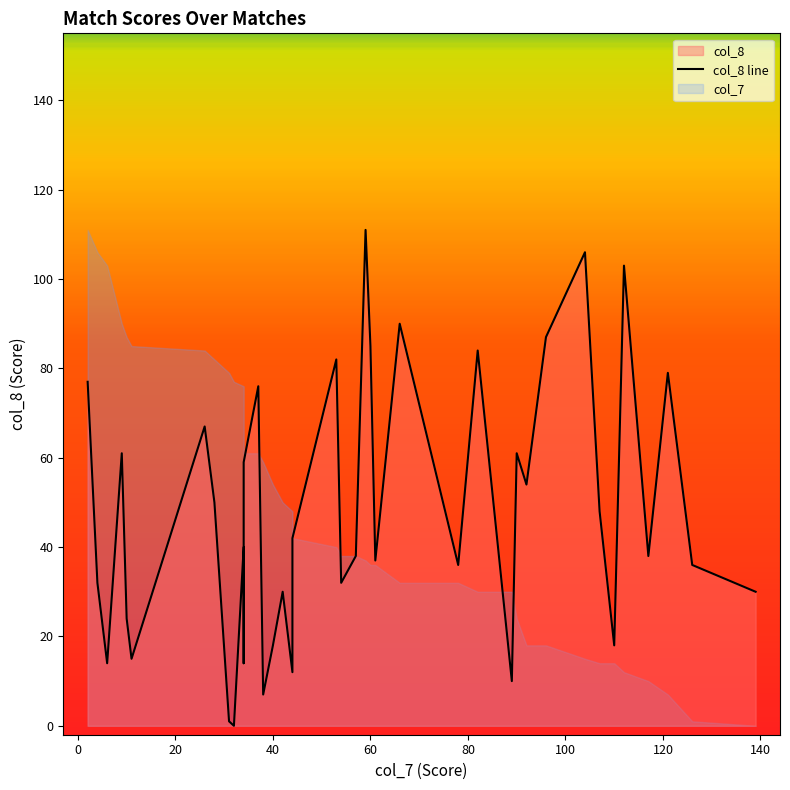

Reading left to right, list all the values displayed in this chart.

77	32	14	61	24	15	67	50	1	0	40	14	59	76	7	18	30	12	42	82	32	38	111	85	37	90	36	84	10	61	54	87	106	48	18	103	38	79	36	30